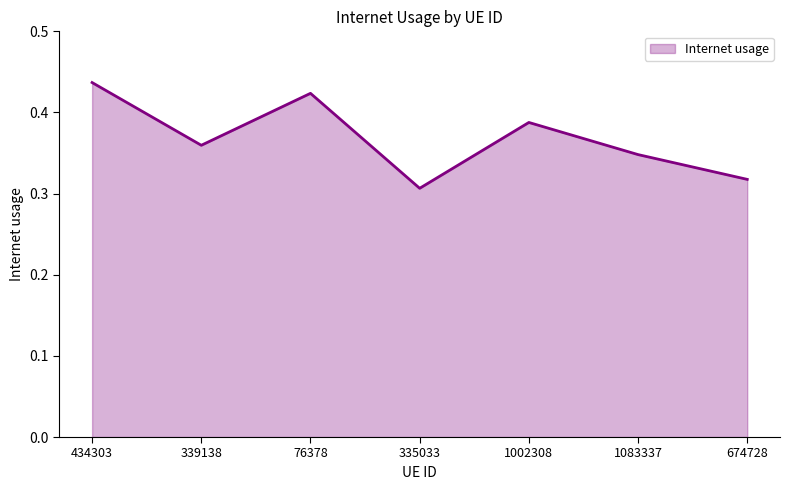

Which has a higher value, 1083337 or 335033?

1083337